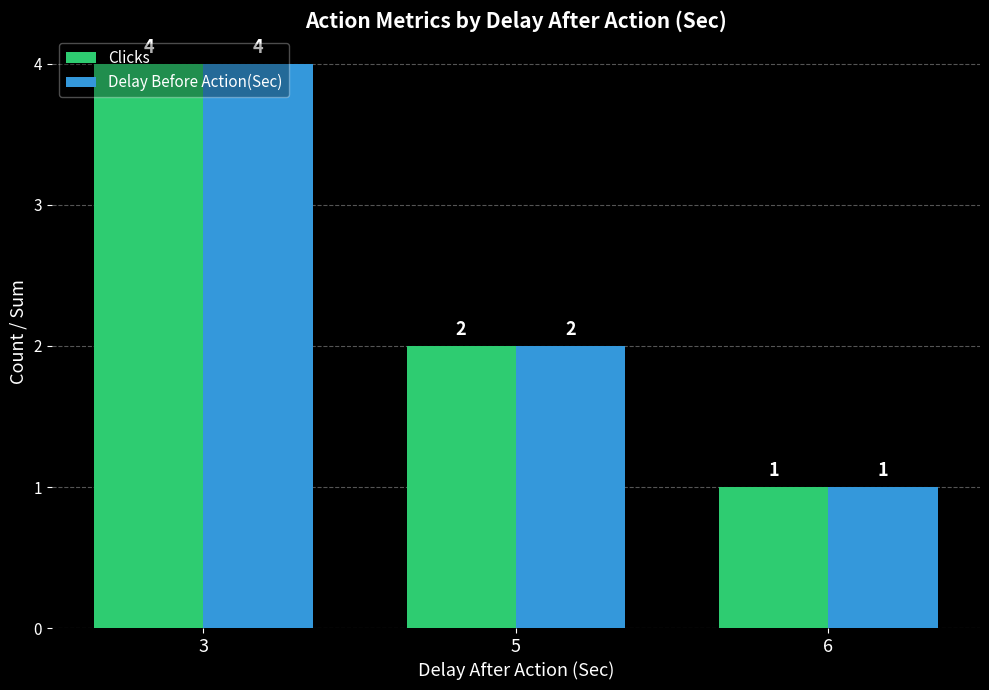

What is the sum of all Clicks values?

7